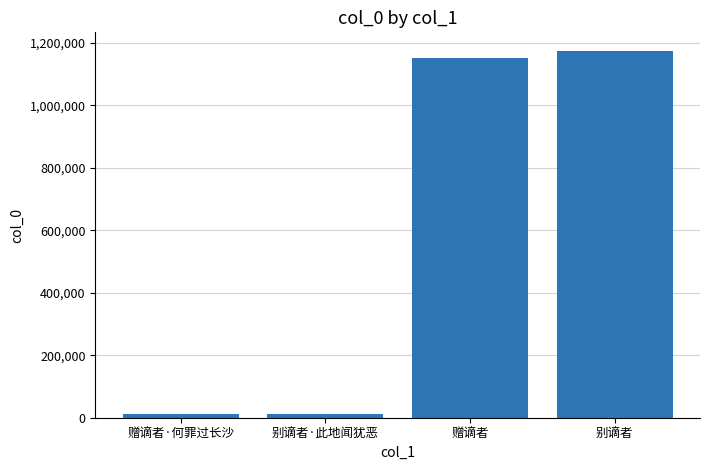

True or false: the data shows 1175284 at 别谪者.

True